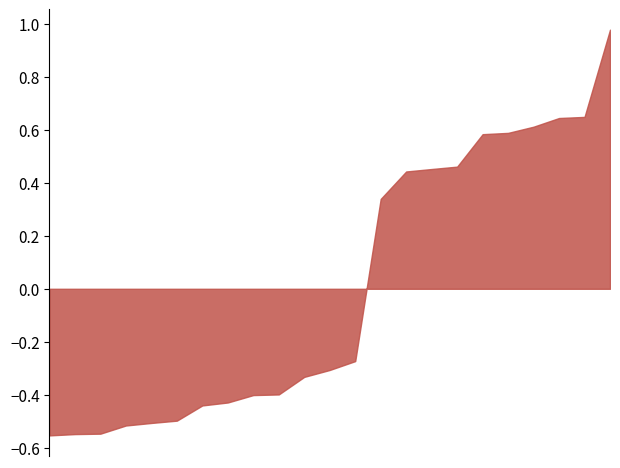

How many categories are shown in the chart?

23